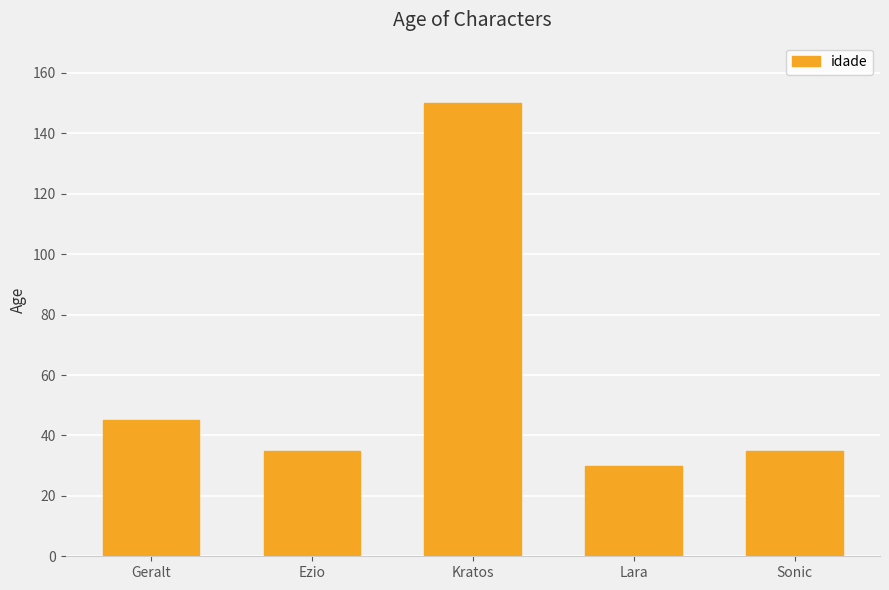

What is the smallest value displayed?

30